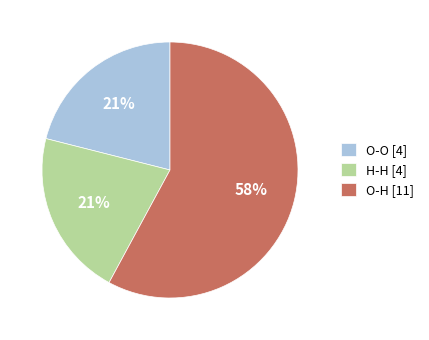

Is it true that H-H is 21% of the pie?

True